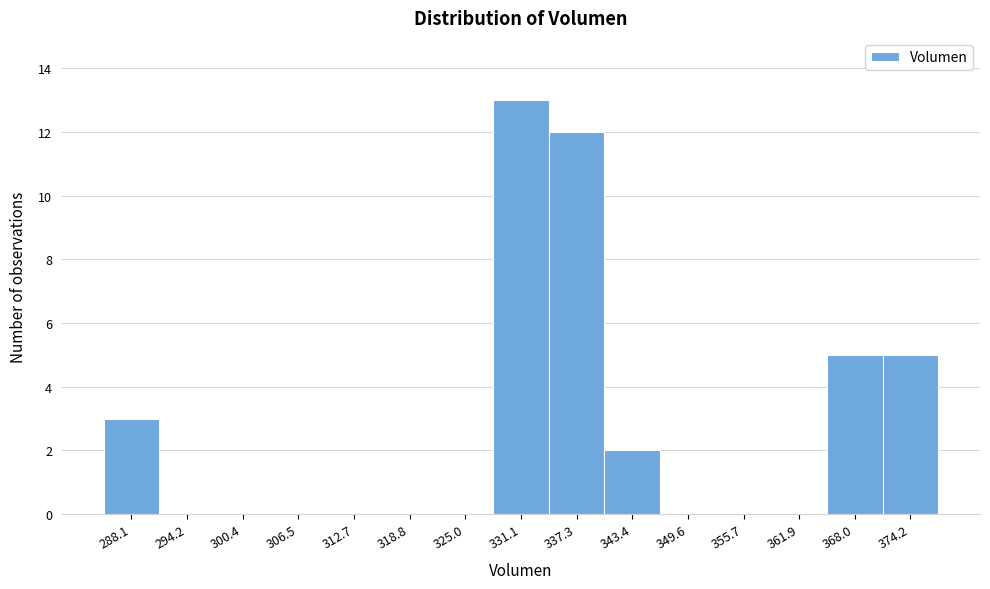

Reading right to left, transcribe all the data shown in this chart.

374.2=5	368.0=5	361.9=0	355.7=0	349.6=0	343.4=2	337.3=12	331.1=13	325.0=0	318.8=0	312.7=0	306.5=0	300.4=0	294.2=0	288.1=3